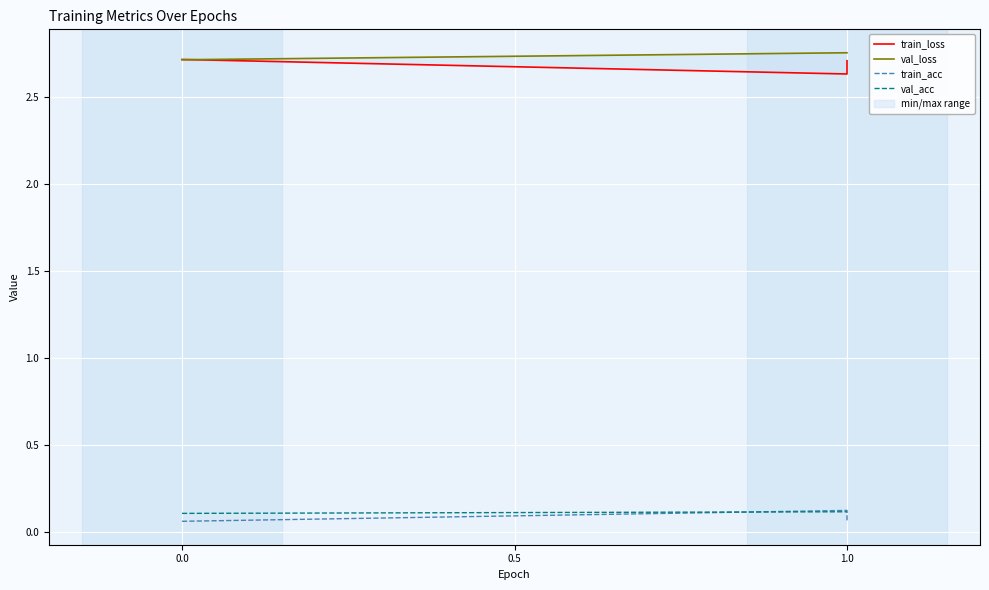

What is the value of the train_loss point at the 2nd from the left?

2.6